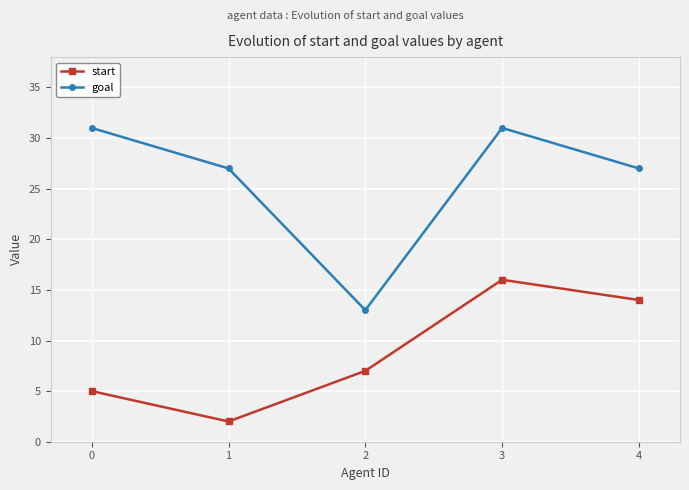

True or false: start and goal intersect in this chart.

False